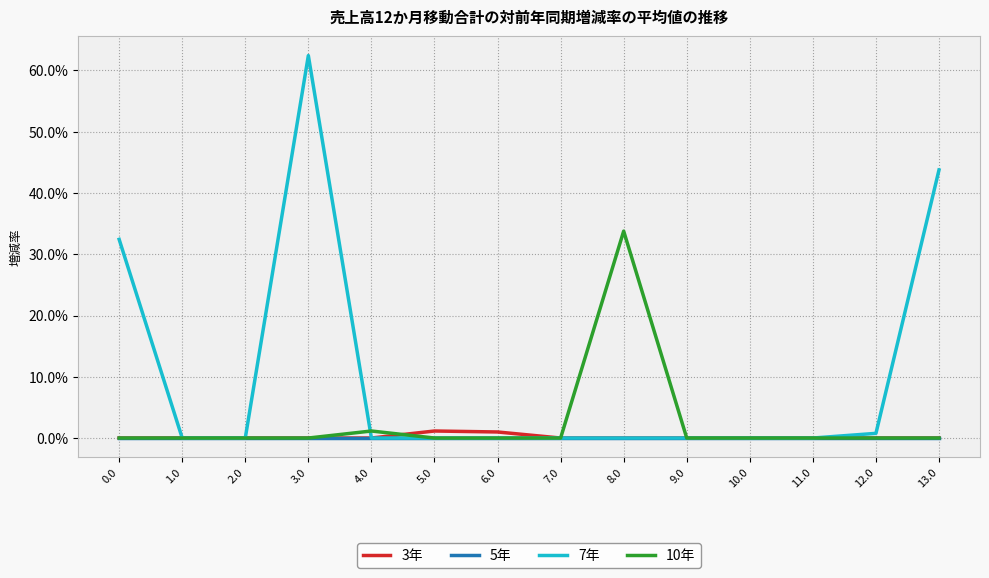

Which series has the largest total across all categories?

7年